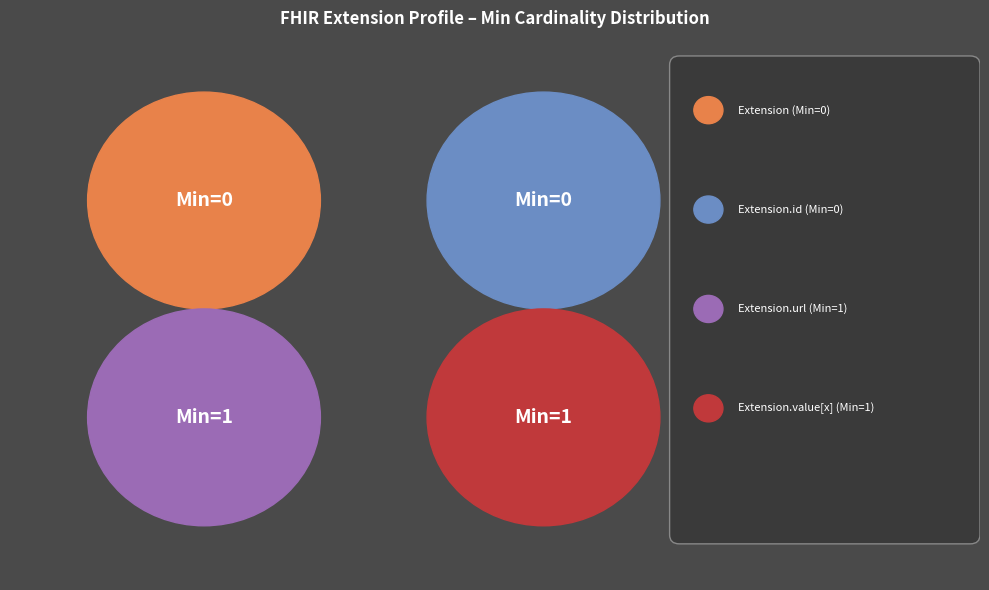

Which category has the smallest portion of the pie?

Extension